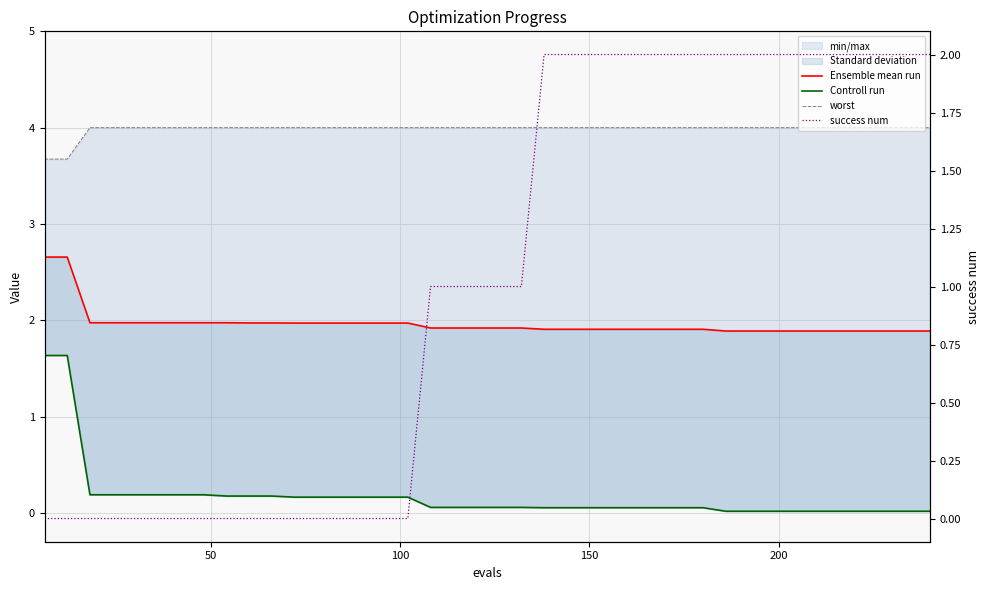

True or false: Ensemble mean run and Controll run intersect in this chart.

False